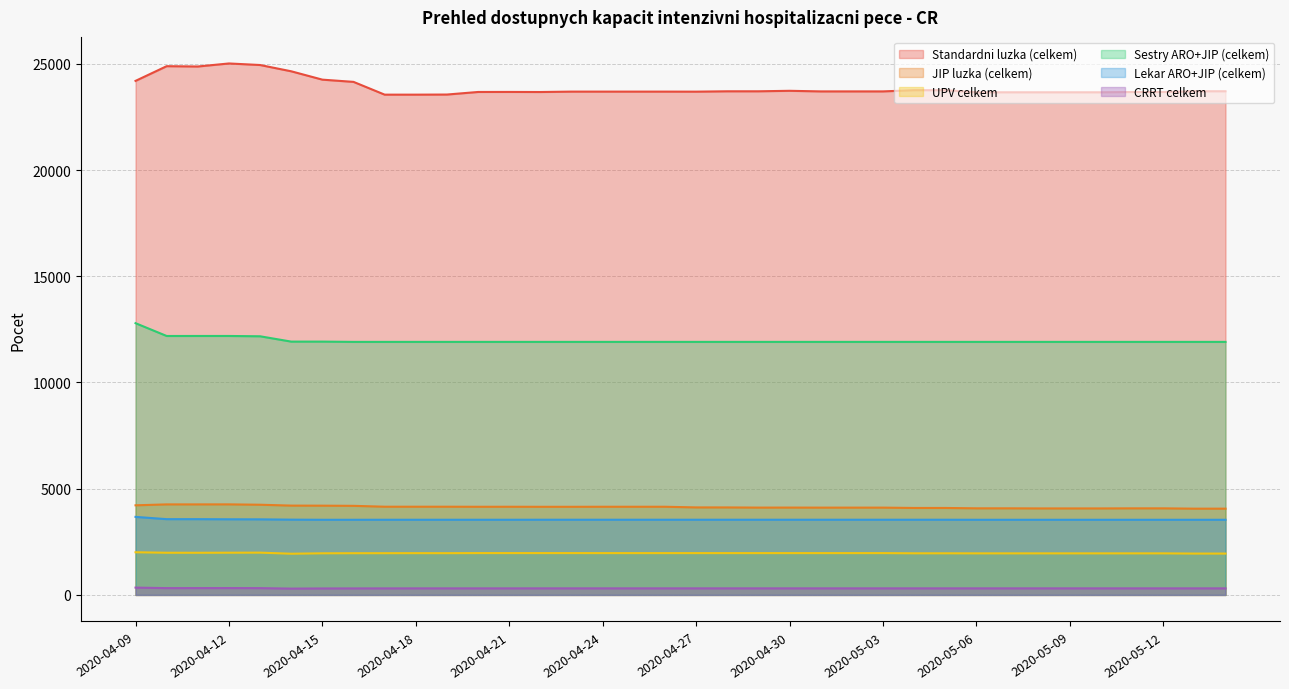

Does the chart have visible grid lines?

Yes